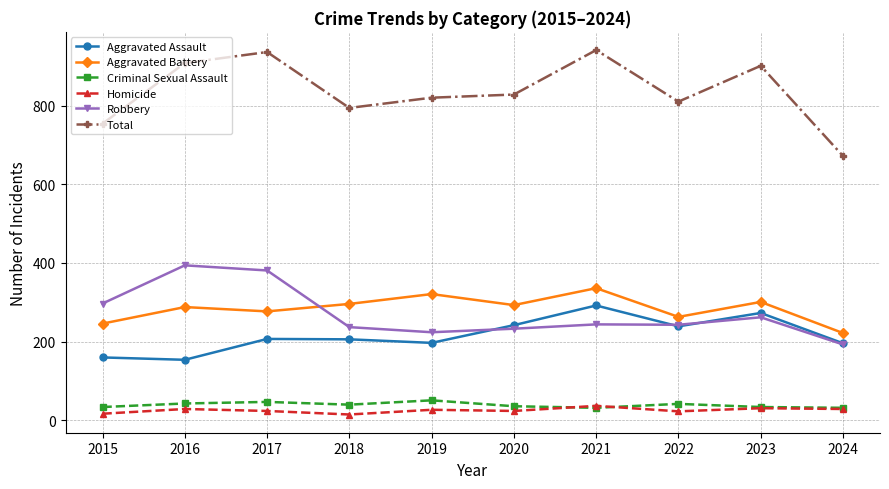

Which series has the largest range (max minus min)?

Total